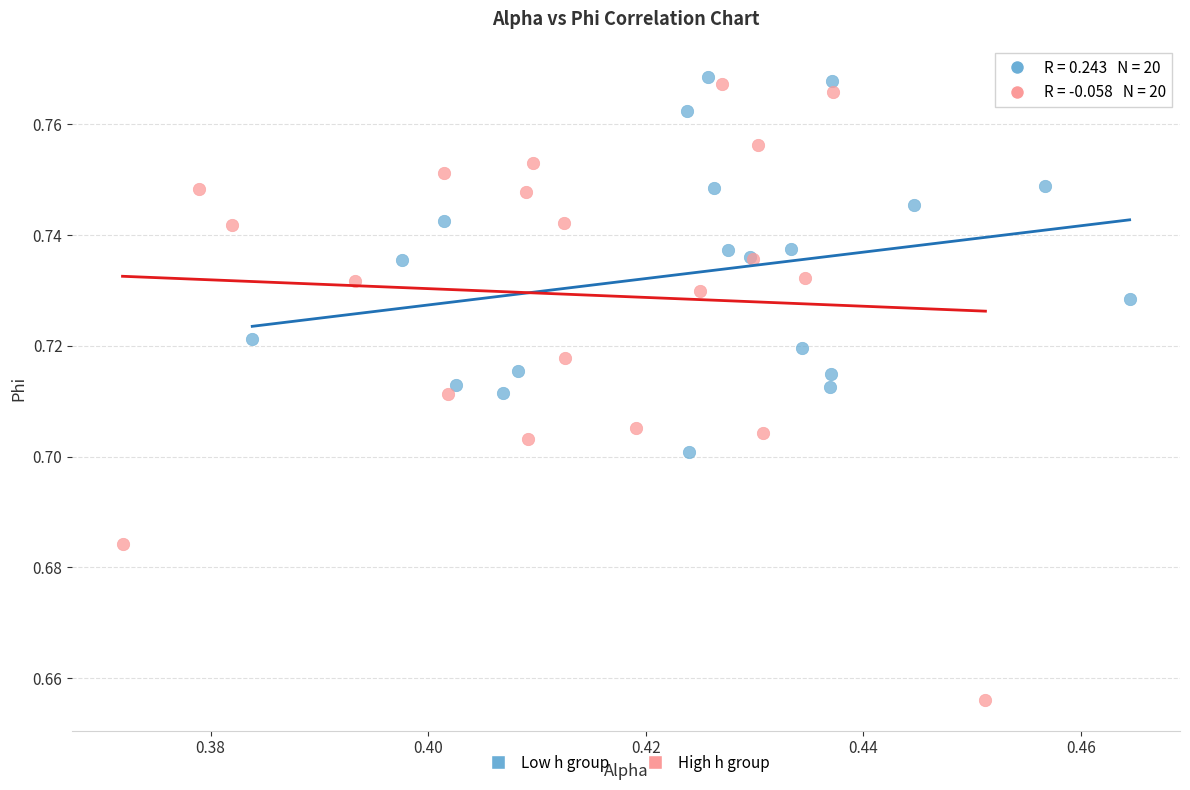

Which series has the widest spread of Y values?

High h group